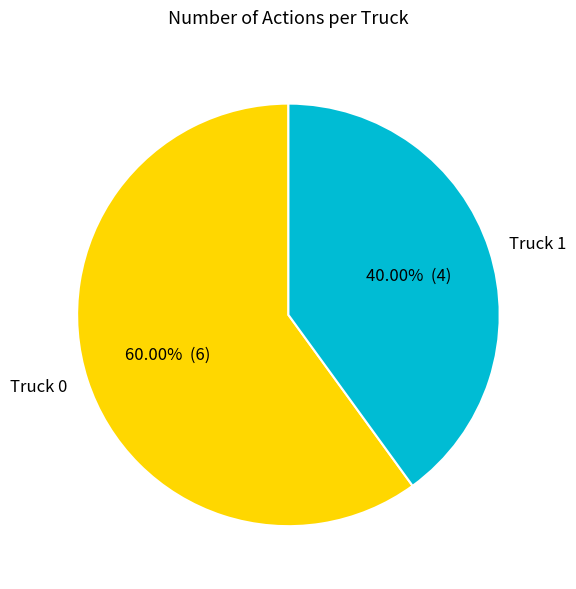

How many slices are in this pie chart?

2